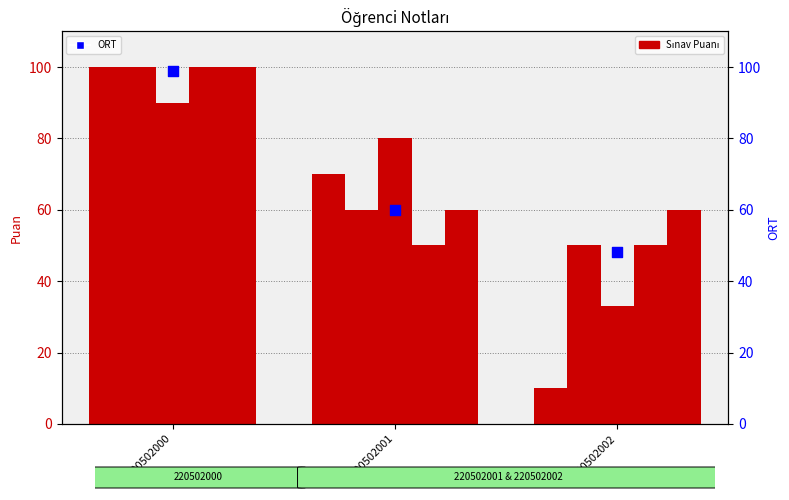

Which series reaches the minimum Y coordinate?

Öd1